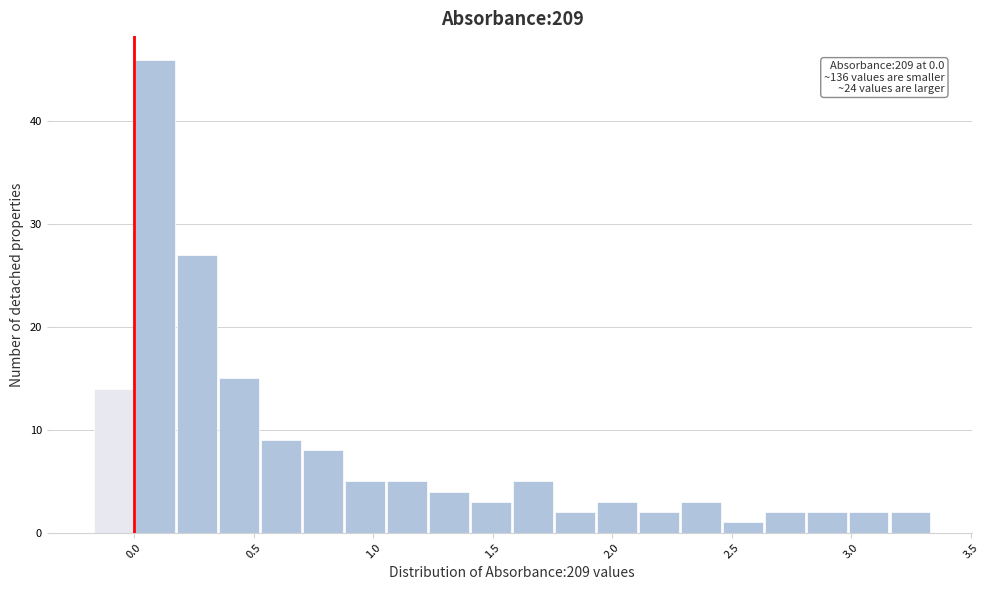

Around what value on the x-axis is the tallest bar? Give the approximate position of its centre, as read against the axis.

0.10